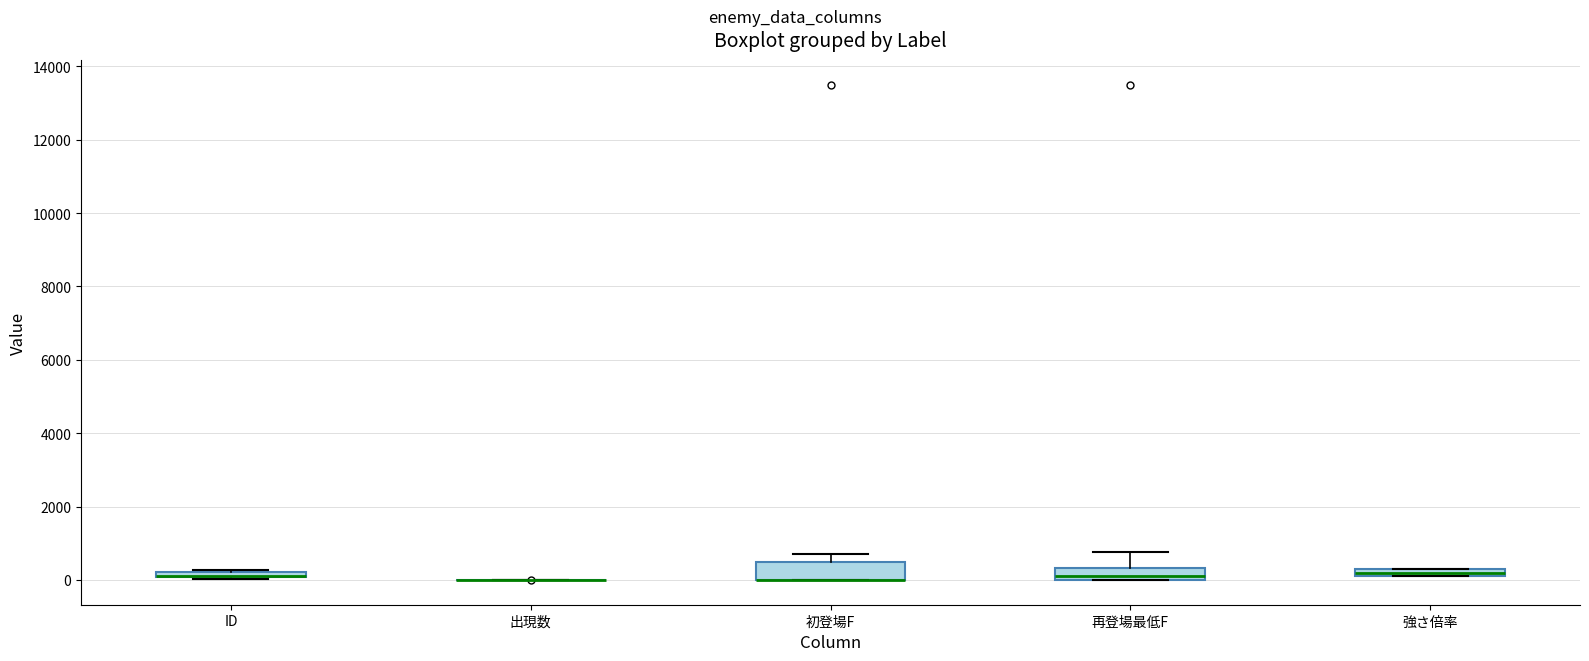

Where is the lower edge of the box for ID on the y-axis? The values are not printed on the chart, so give them approximately, as read against the axis.

0